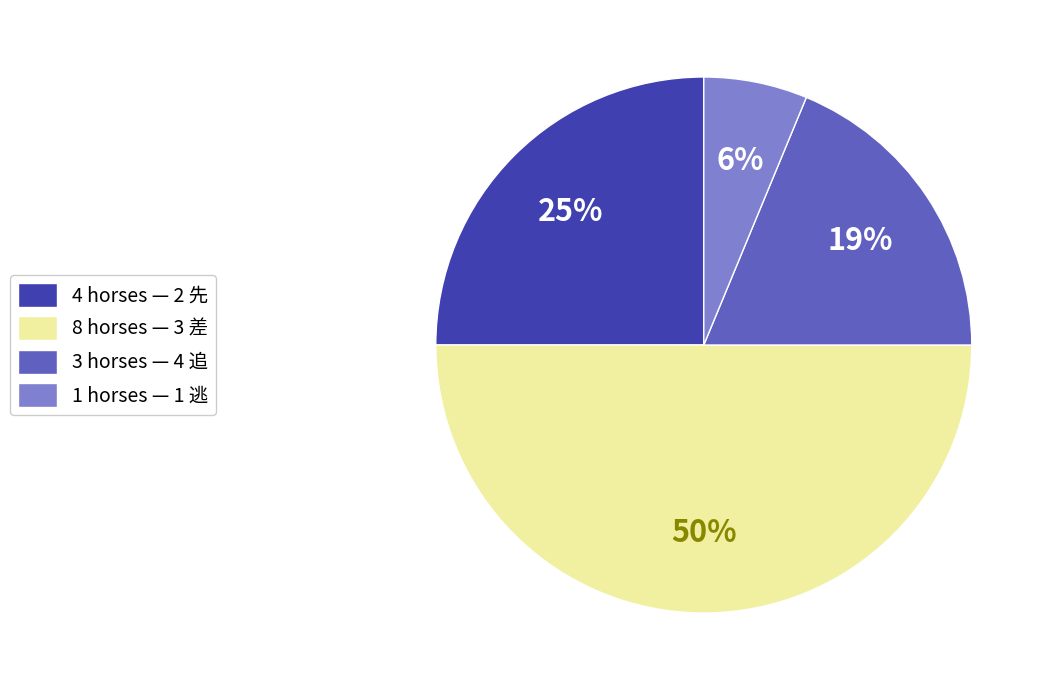

Which category has the smallest portion of the pie?

1 horses — 1 逃